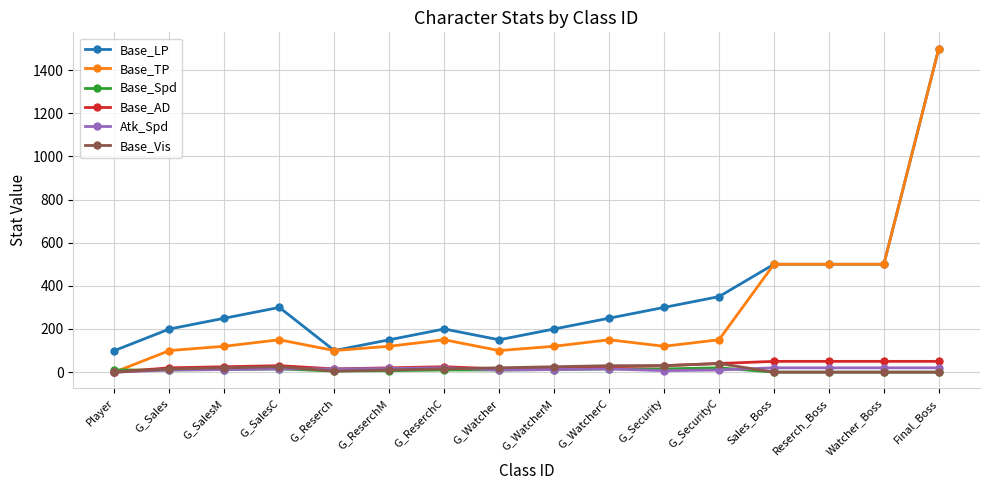

What is the label of the 1st point from the right?

Final_Boss